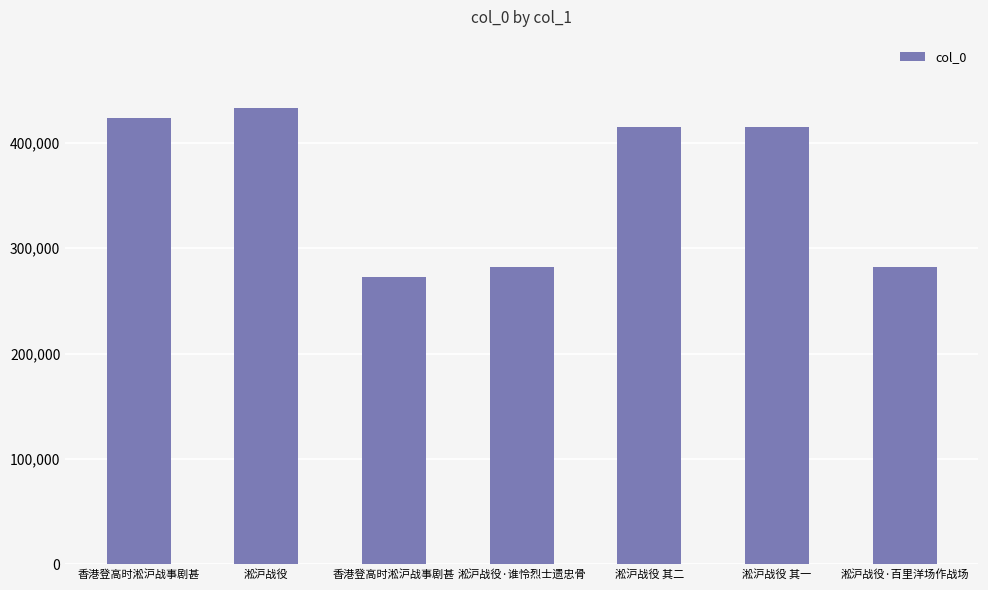

How many data points are less than 414707?

3